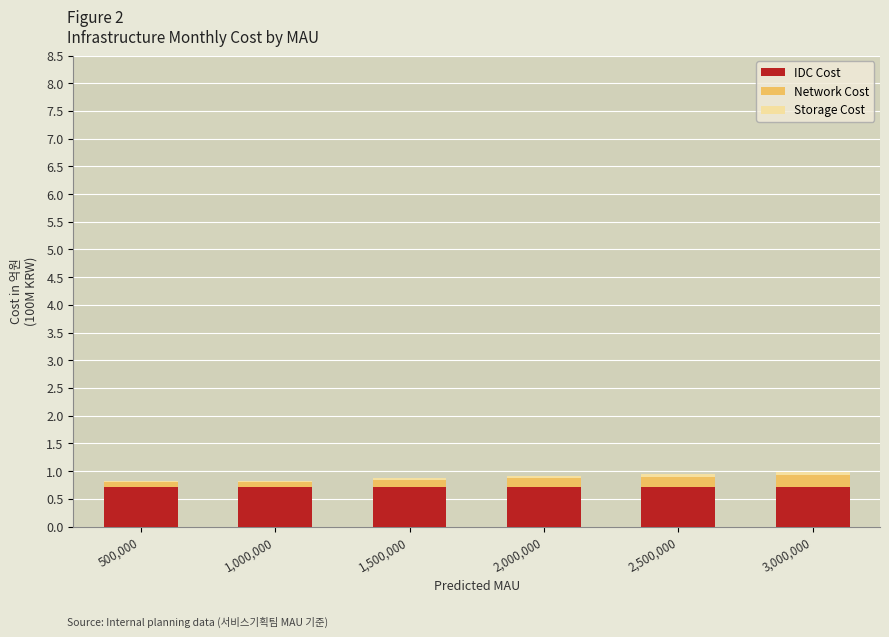

What is the sum of the IDC Cost values at 500,000 and 1,500,000?

1.4